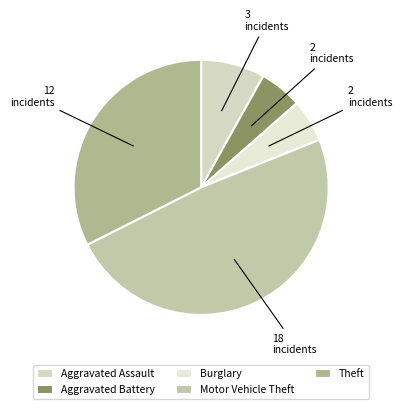

Does Aggravated Battery represent more than half of the total?

No